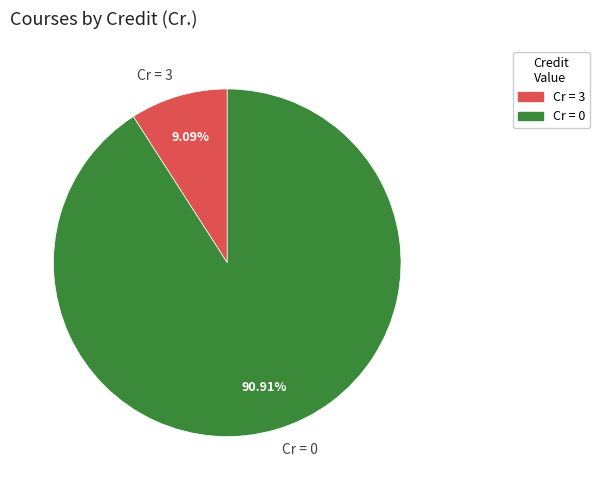

What is the smallest slice in the pie chart?

Cr = 3